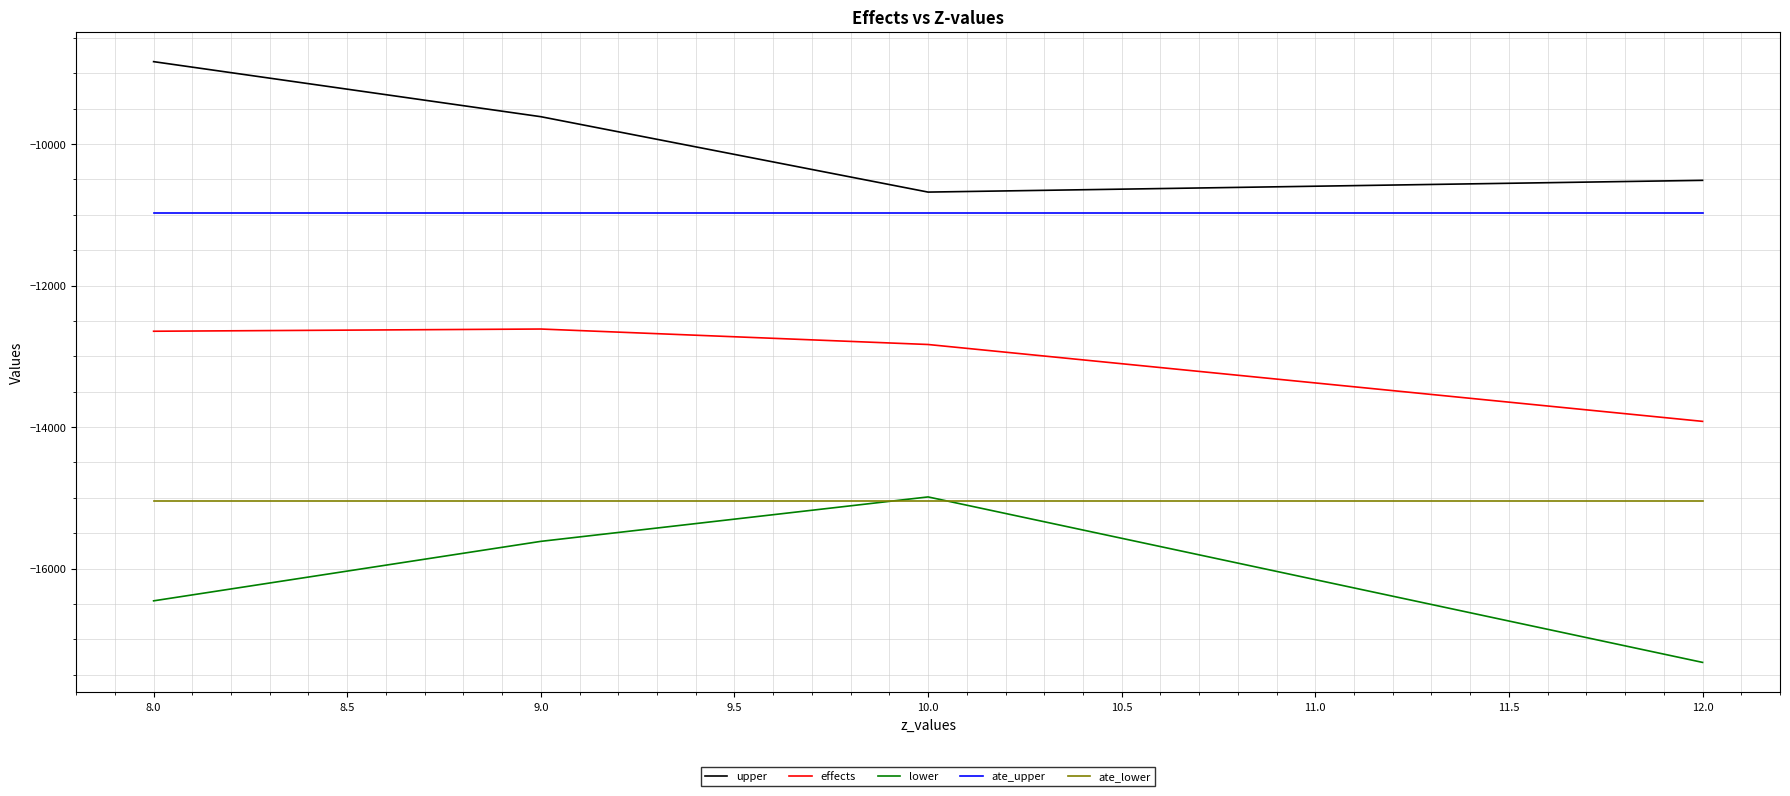

The value of upper at 12.0 is -10513.3. True or false?

True